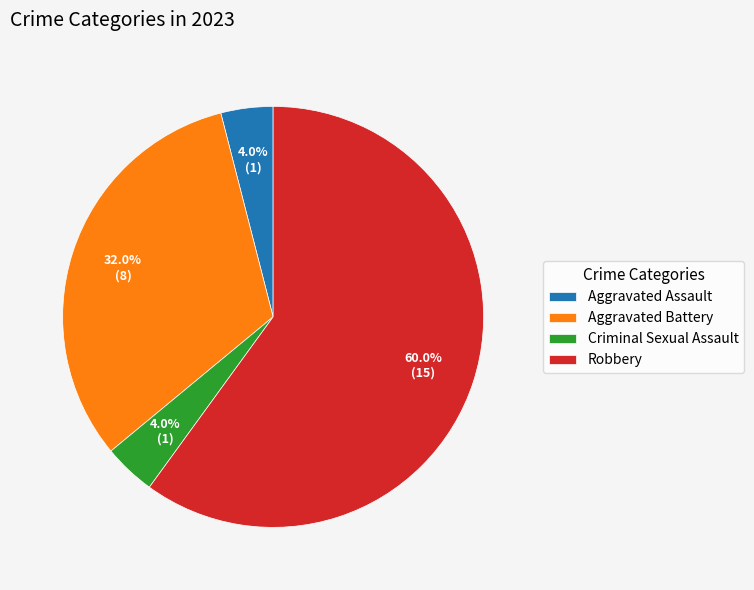

Which category has the biggest portion of the pie?

Robbery